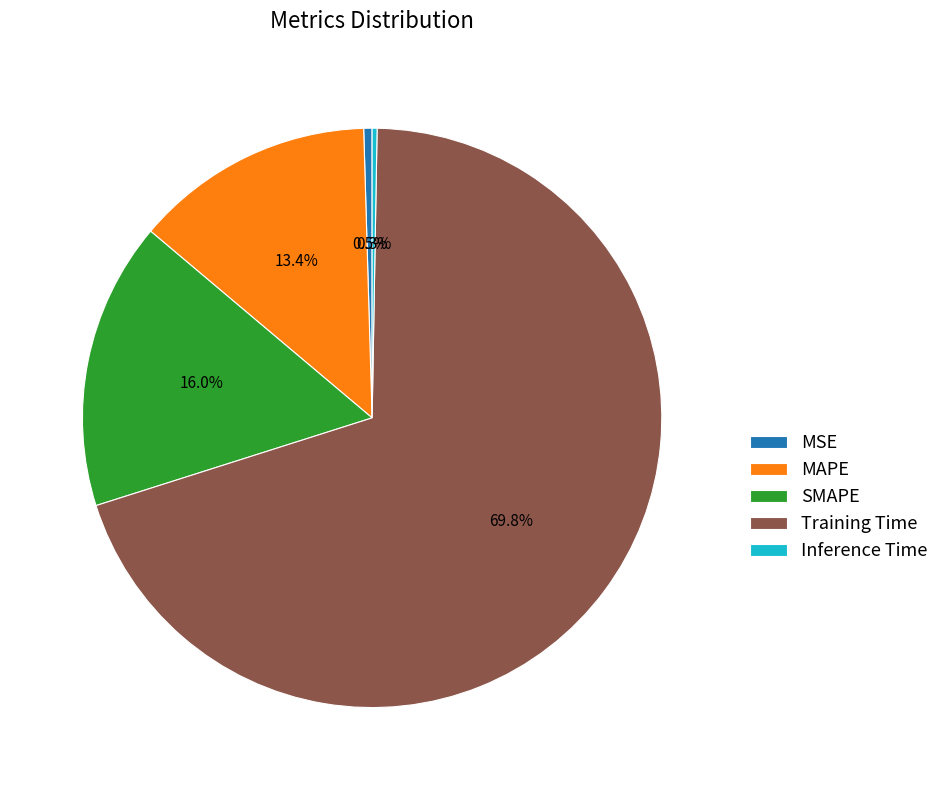

Between MAPE and Training Time, which is larger?

Training Time